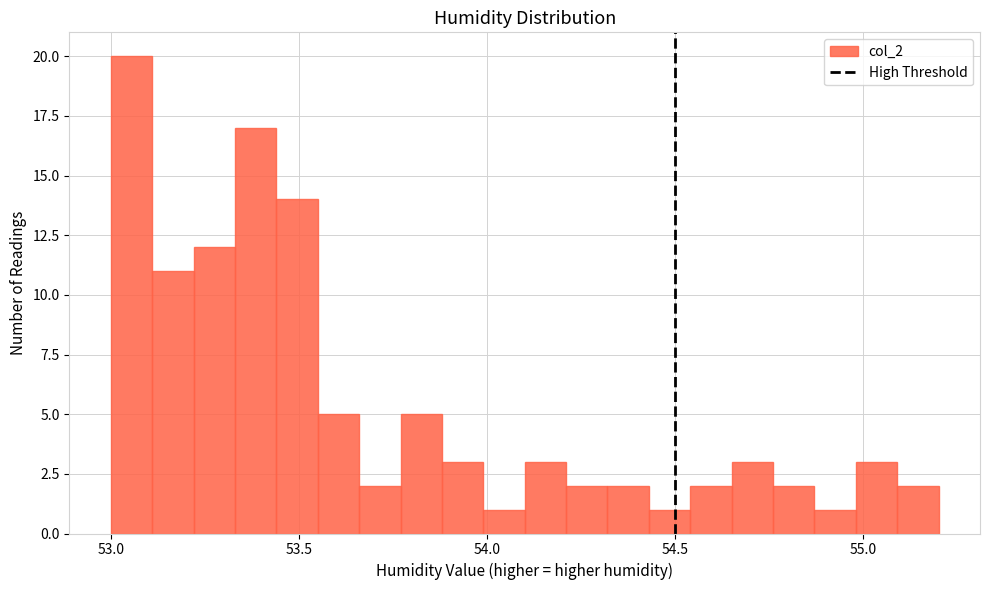

Read against the x-axis, roughly where is the centre of the tallest bar?

53.05